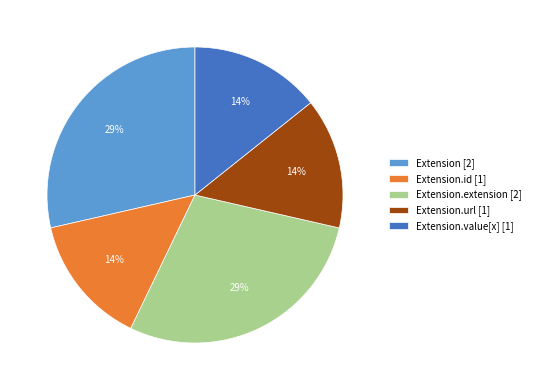

What is the ratio of the value at Extension.url [1] to the value at Extension.extension [2]?

0.5